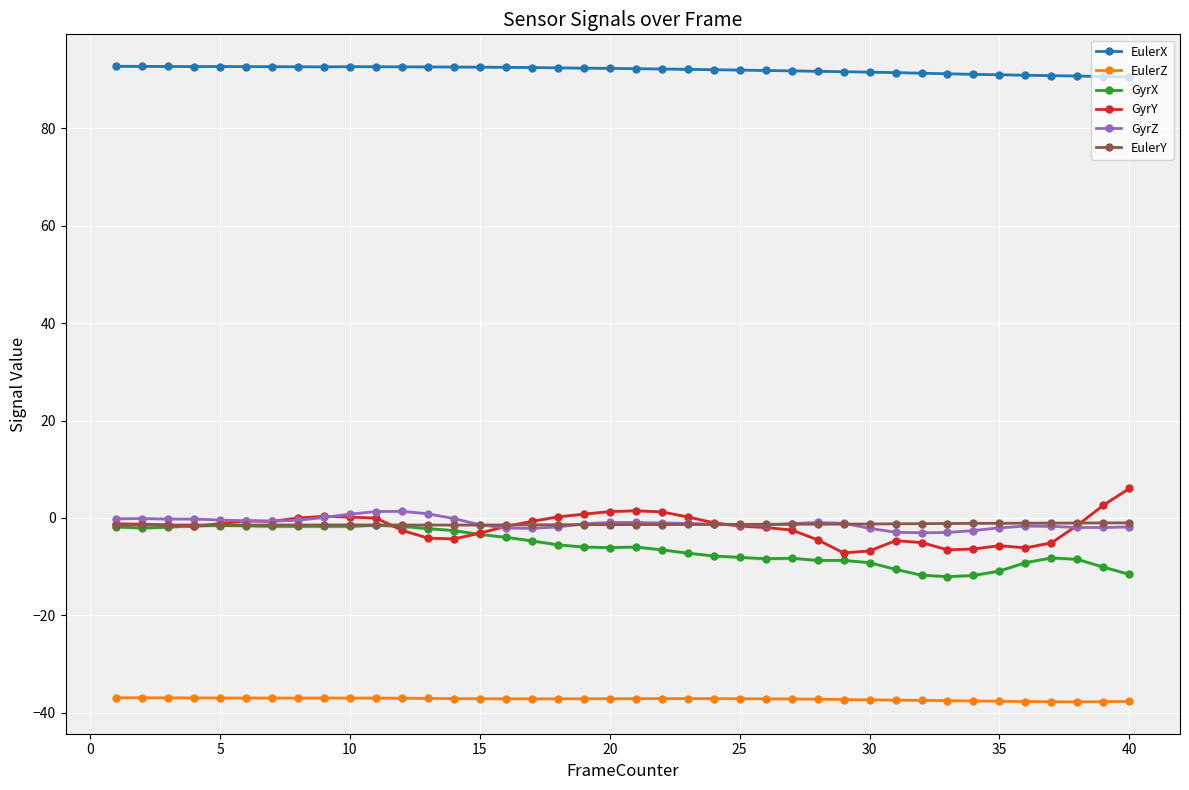

True or false: EulerX and EulerZ cross at least once.

False